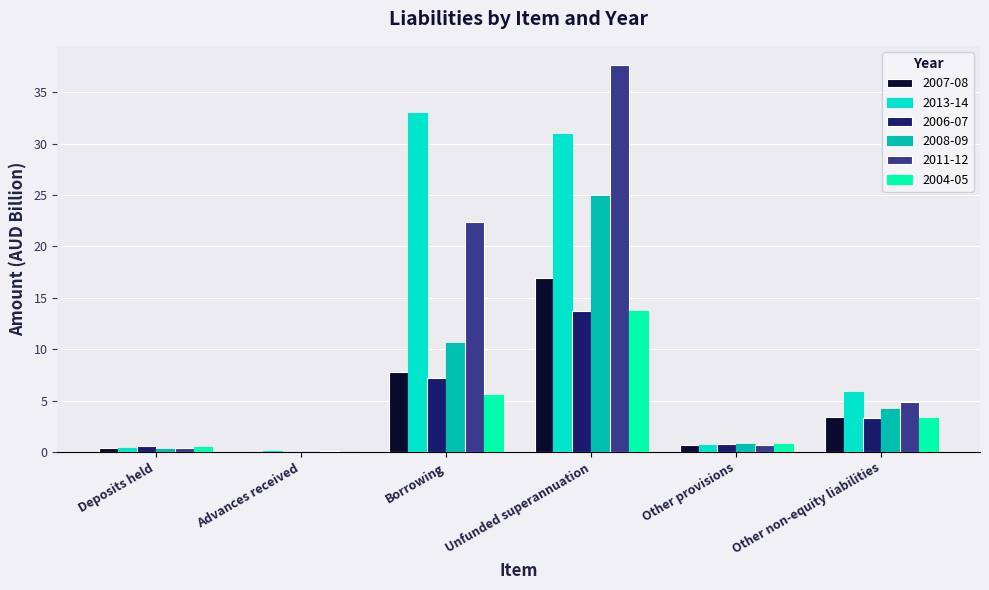

Where does the 2013-14 series first go above 5?

Borrowing